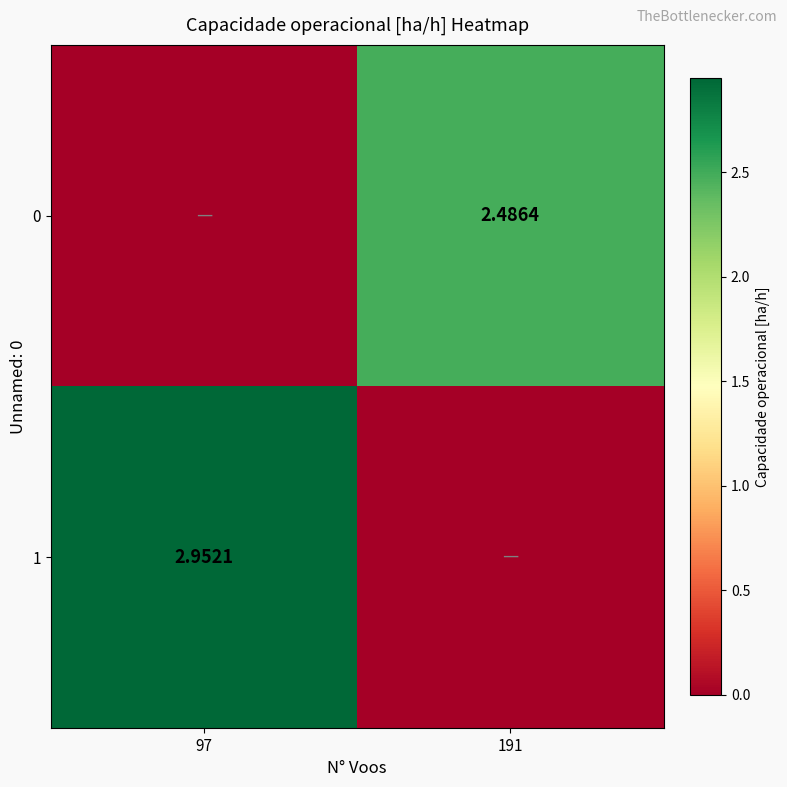

List the series in order of their peak value, lowest first.

0, 1